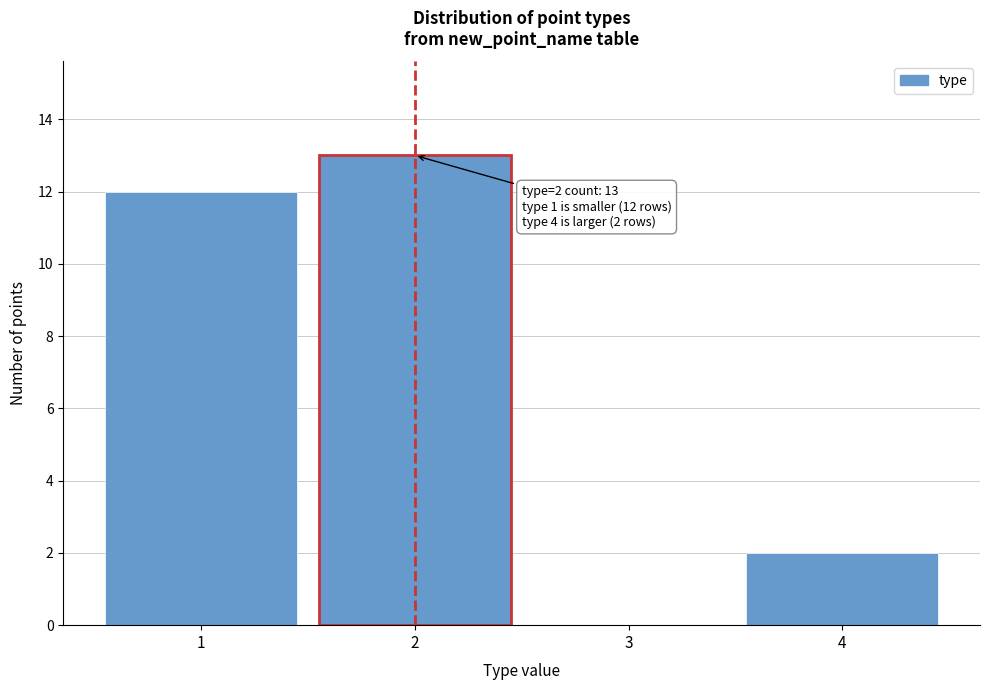

Reading left to right, extract all data points from this chart.

1=12	2=13	3=0	4=2